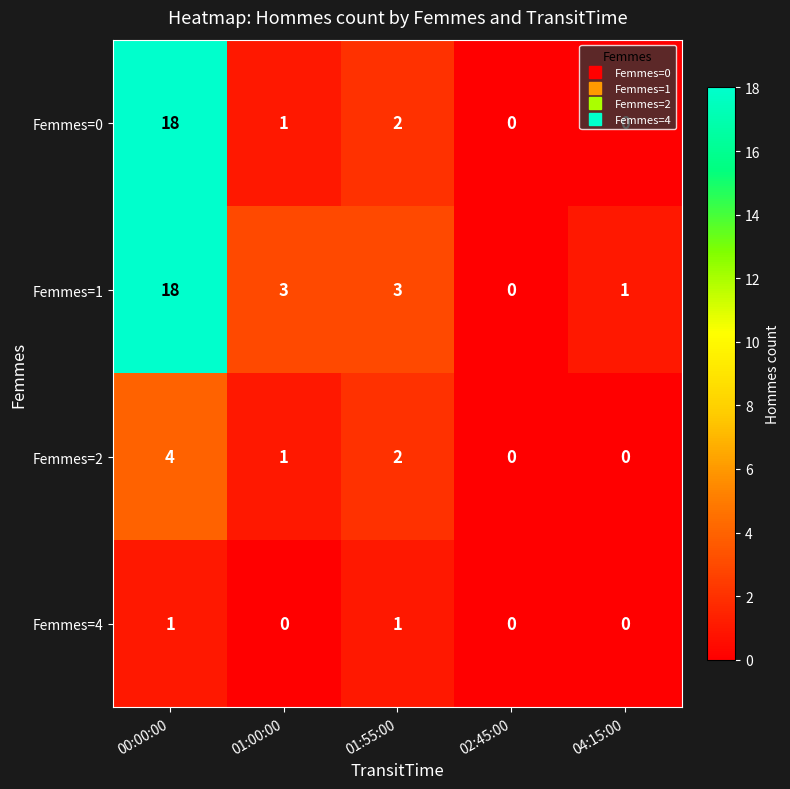

Which series changed the most between 01:00:00 and 02:45:00?

Femmes=1